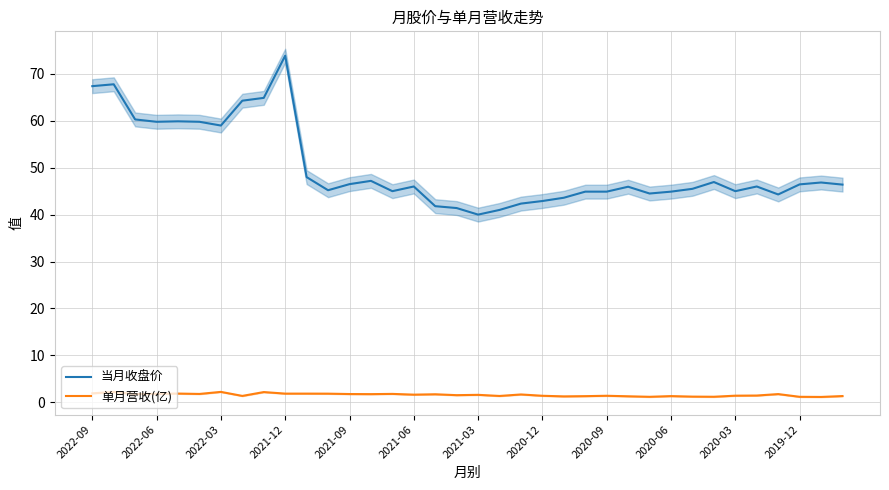

Which category has the highest value in the 当月收盘价 series?

2021-12